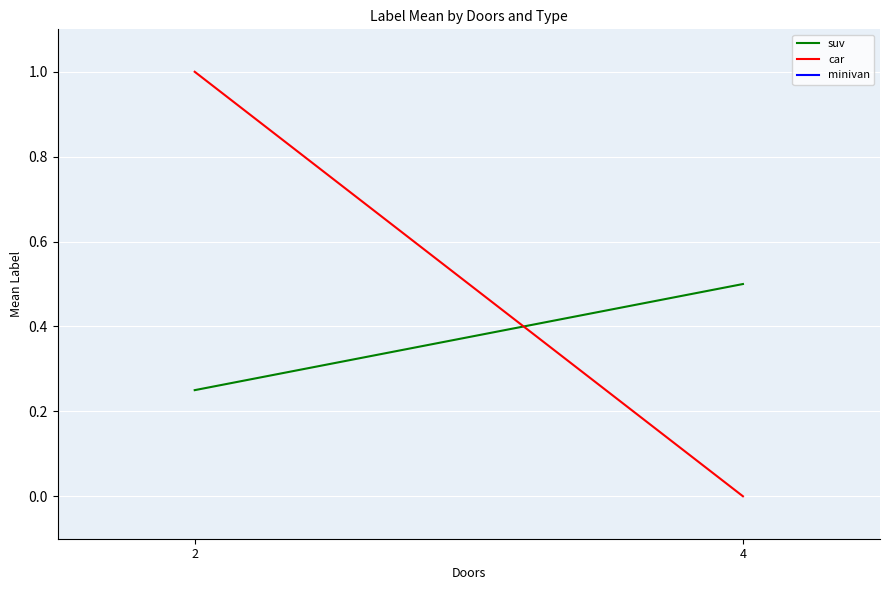

What is the value of the suv point at the 2nd from the left?

0.5